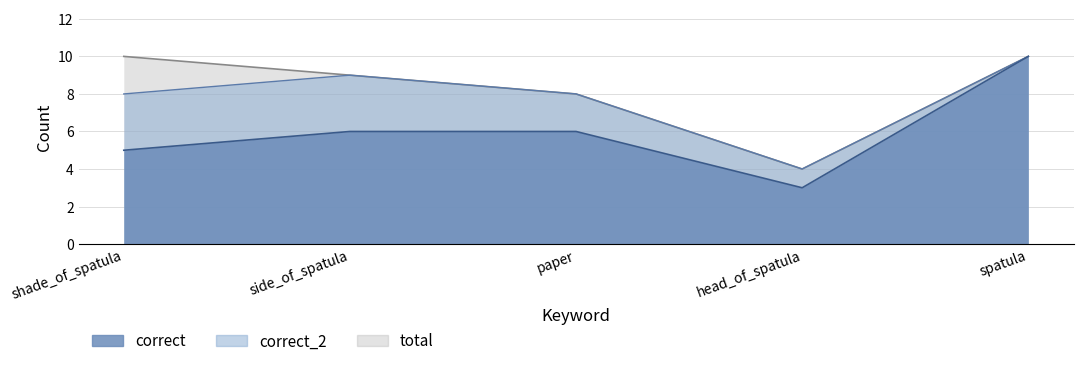

What is the value of the correct_2 point at the 3rd from the left?

8